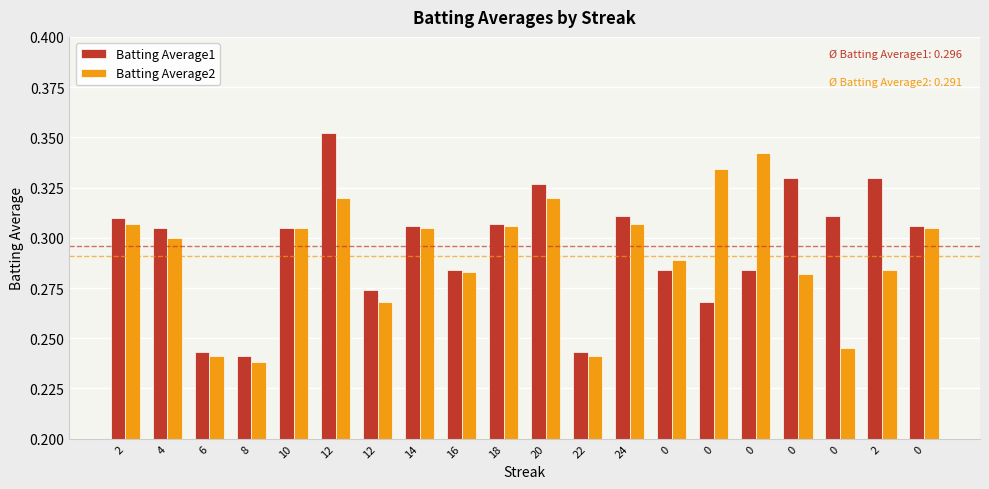

Rank the series by their average value, from highest to lowest.

Batting Average1, Batting Average2